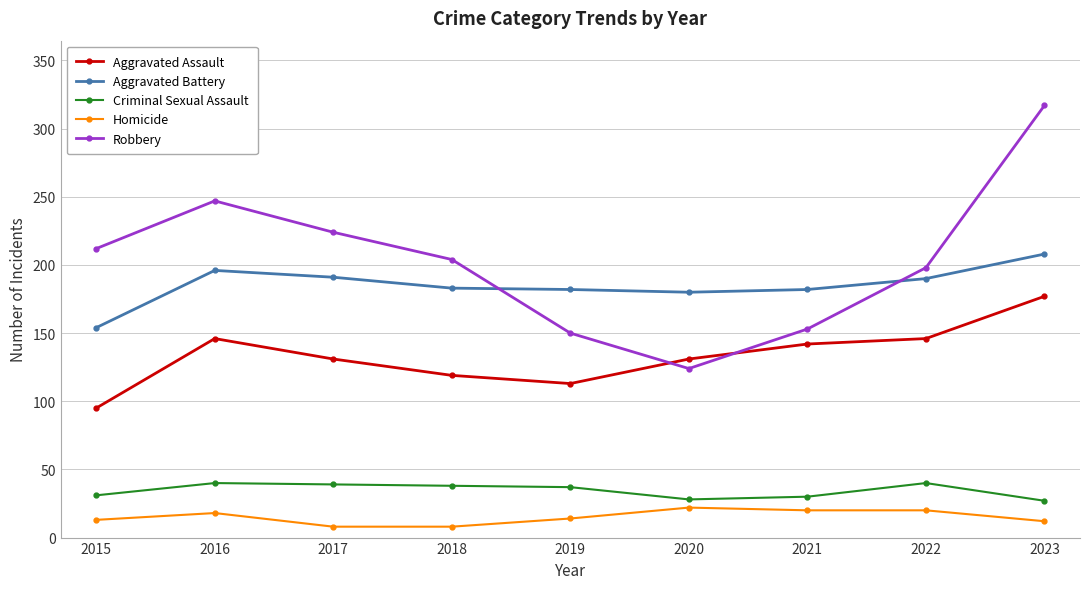

Is it true that Homicide equals 6 at 2021?

False